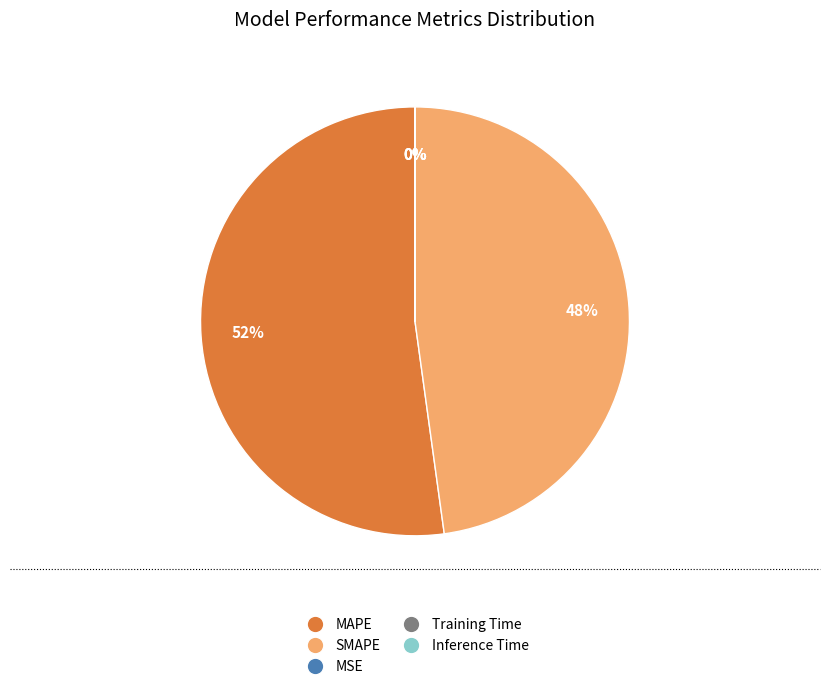

Does MAPE represent more than half of the total?

Yes